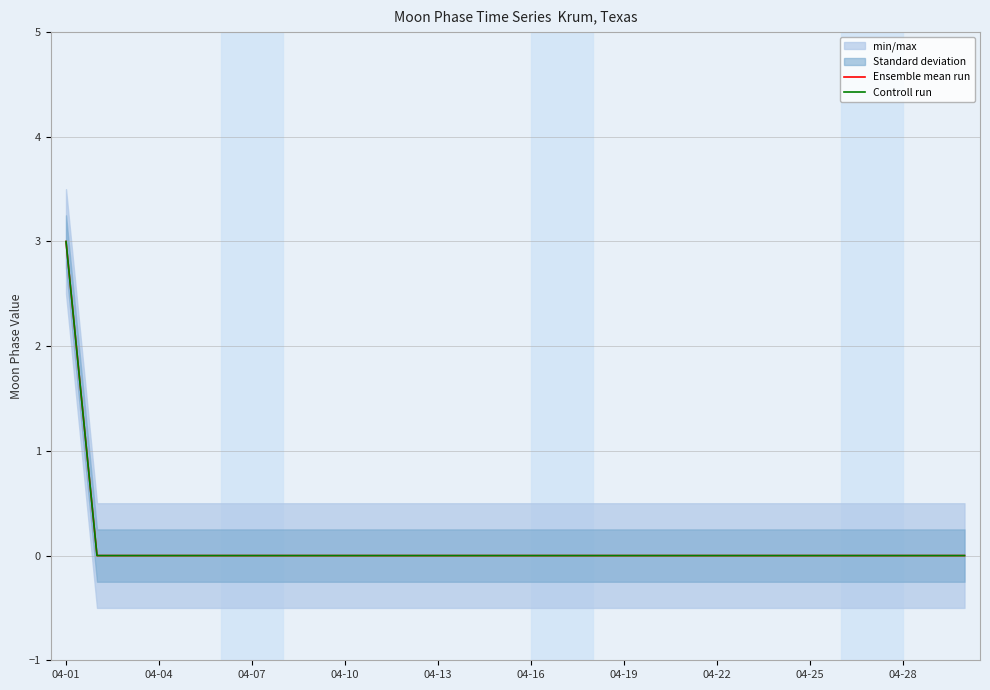

How many lines are shown in the chart?

2